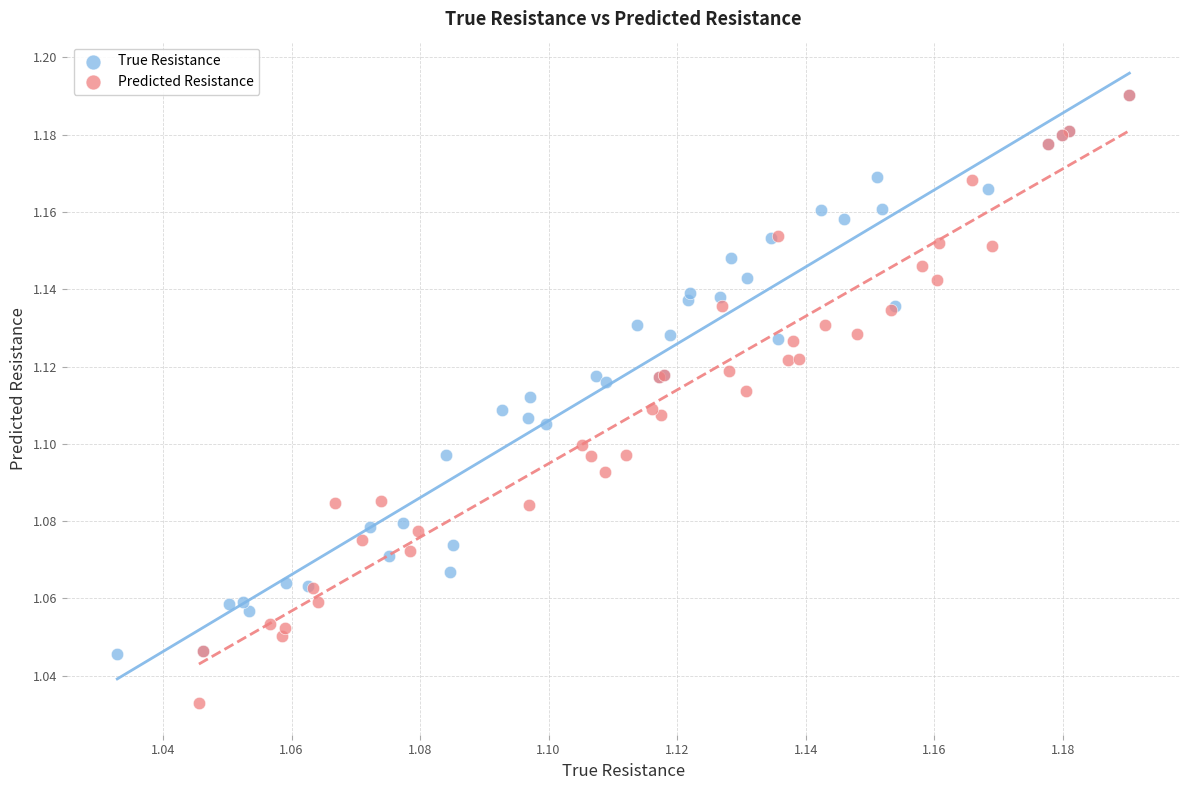

Which series has the largest Y range (max minus min)?

Predicted Resistance